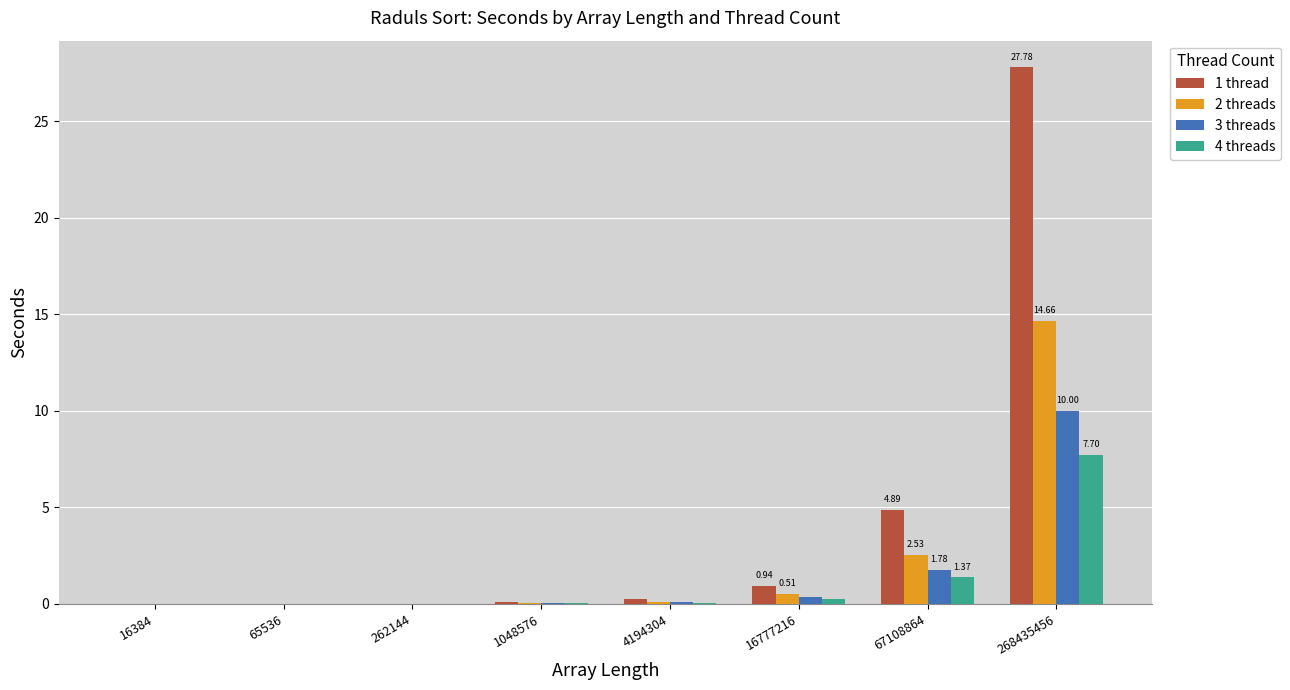

Which series has the largest total across all categories?

1 thread